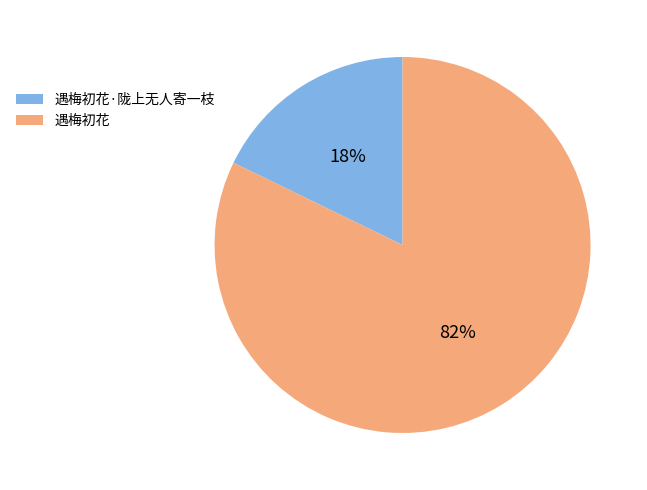

What percentage is the 遇梅初花 slice, to the nearest percent?

82%